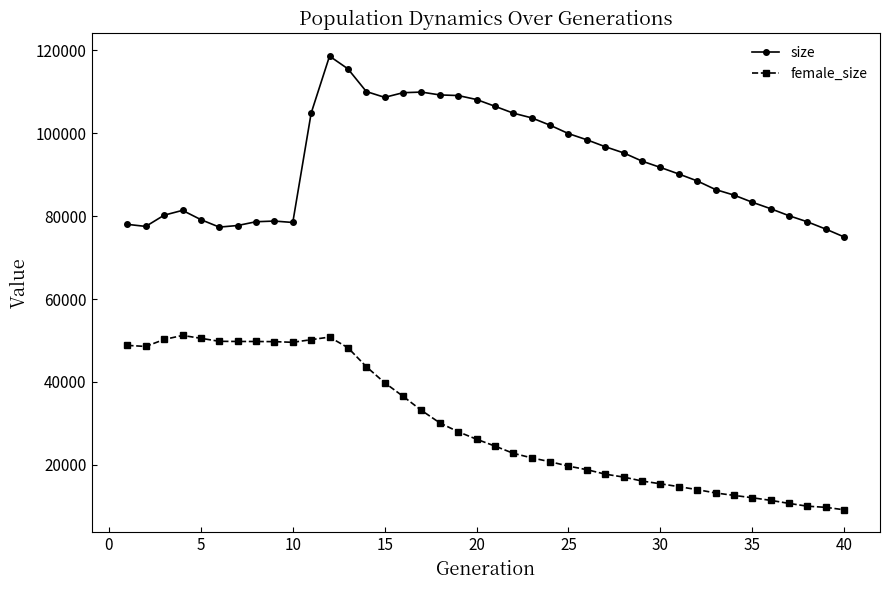

What is the greatest value displayed?

118539